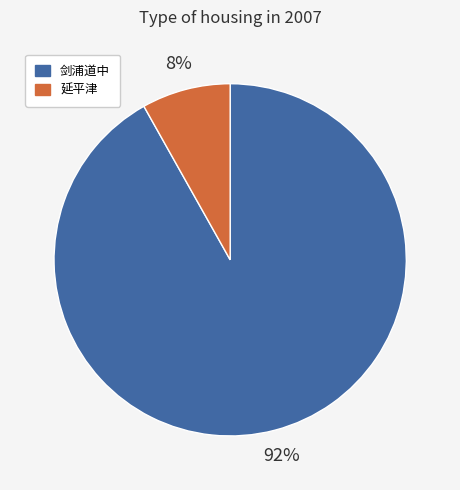

Is there any slice that represents more than half of the pie?

Yes